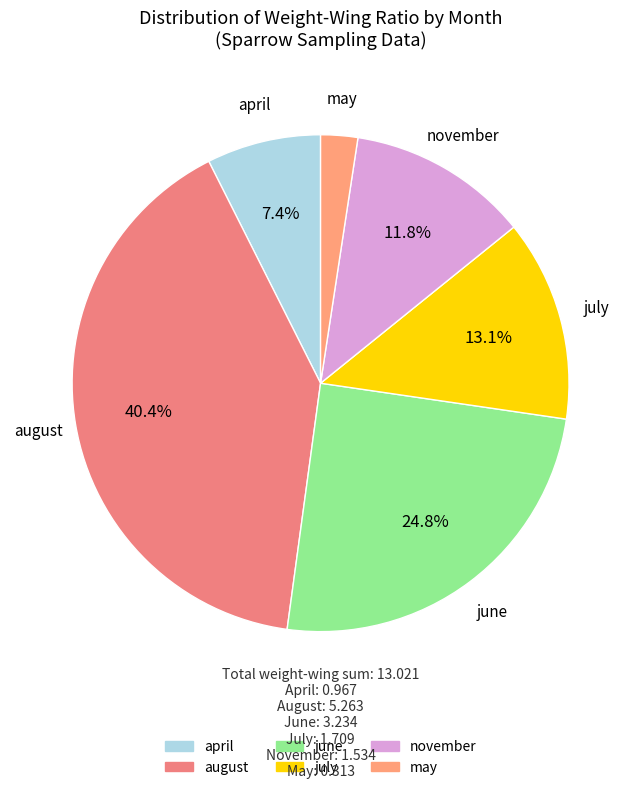

Combined, do june and november account for over 50%?

No